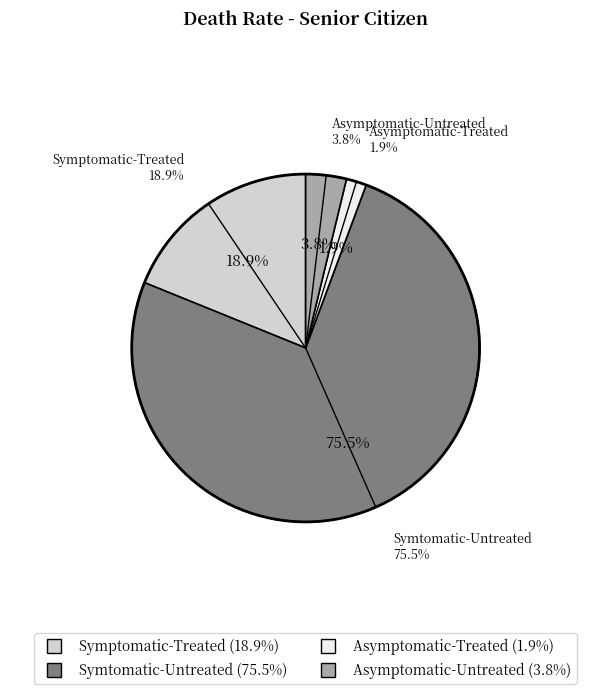

How many slices are in this pie chart?

4